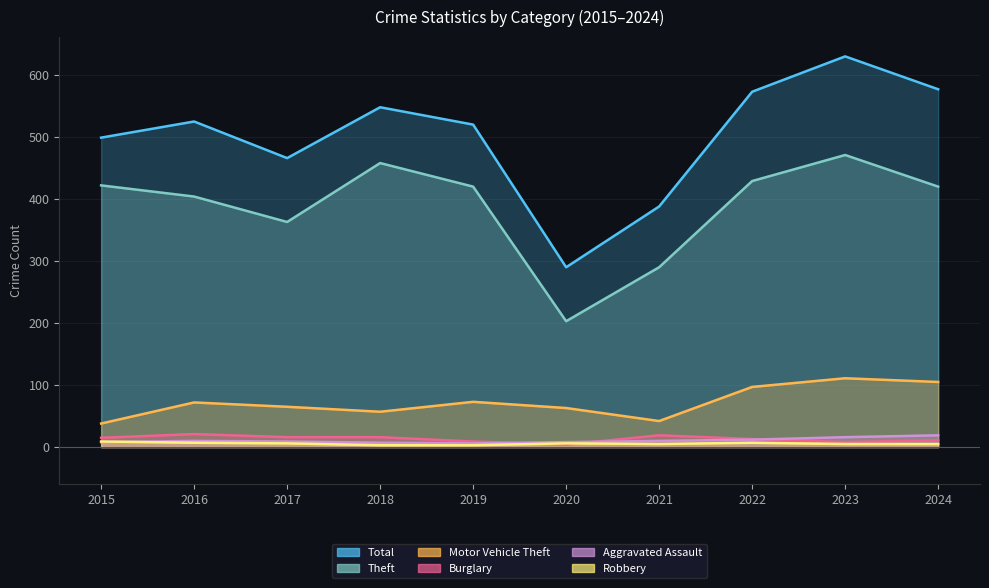

Where does the Motor Vehicle Theft series first go above 72?

2019